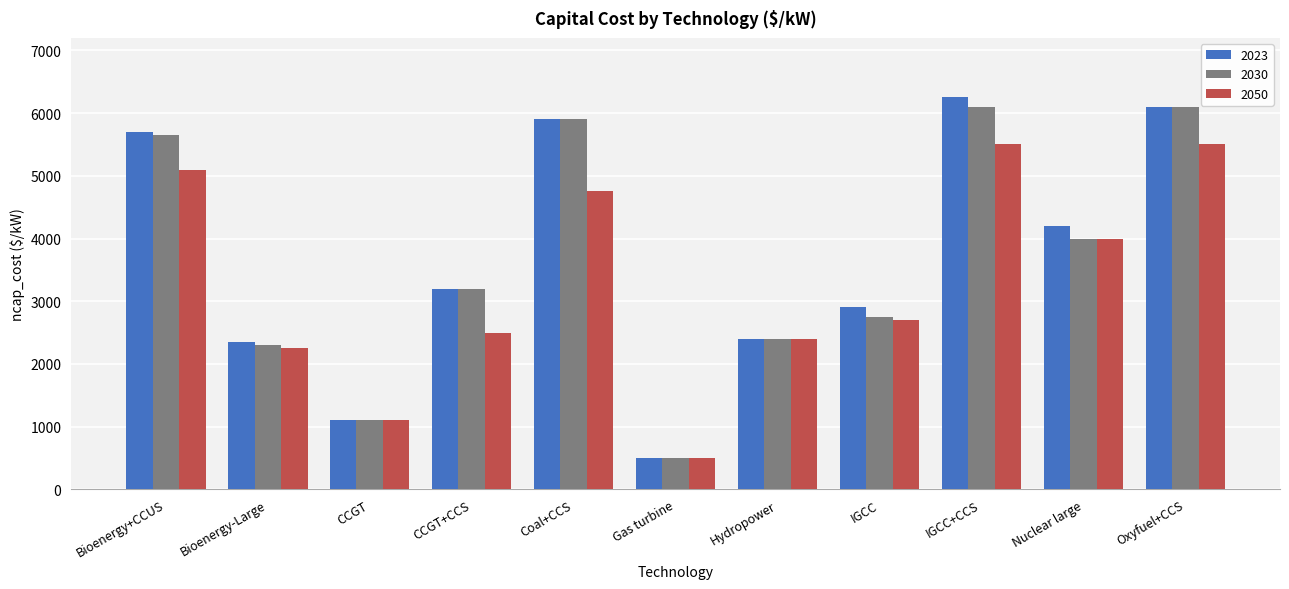

Where does the 2050 series first go above 2700?

Bioenergy+CCUS